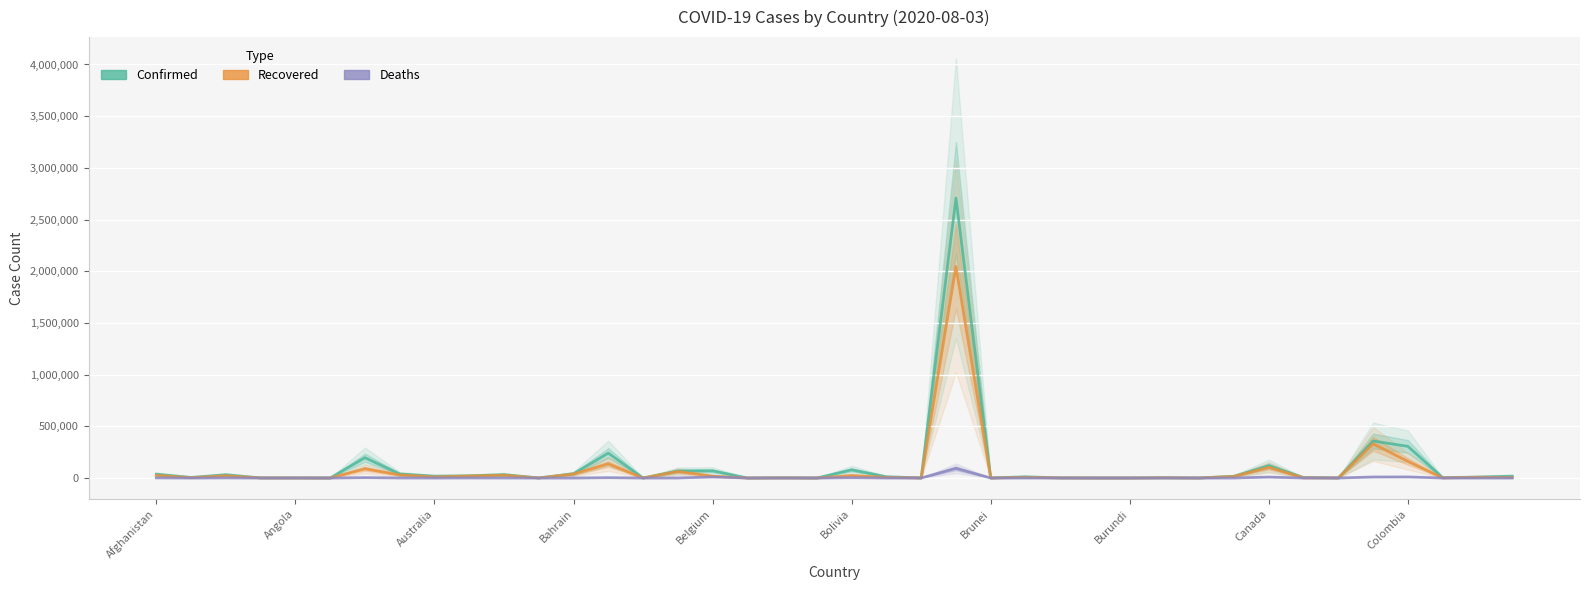

Count the number of categories in the chart.

40